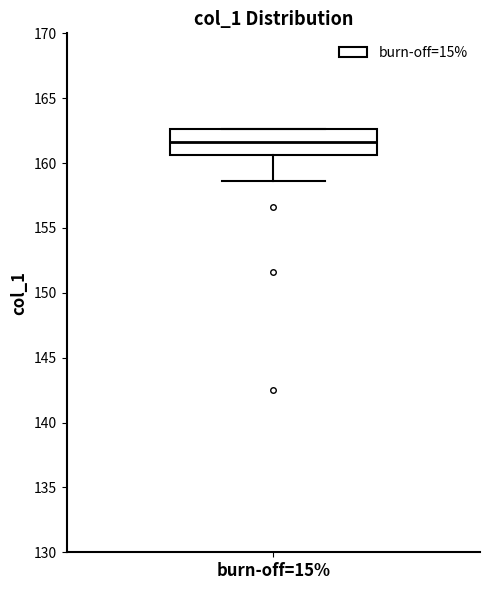

Where is the upper edge of the box for burn-off=15% on the y-axis? The values are not printed on the chart, so give them approximately, as read against the axis.

162.5